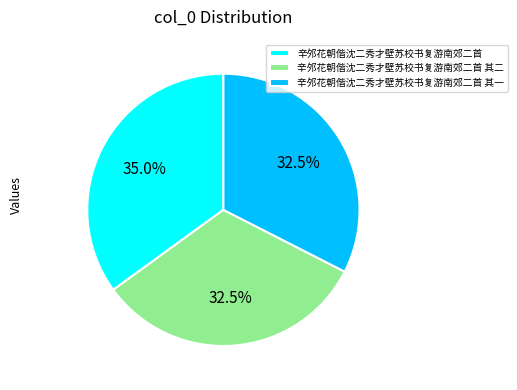

Is 辛邜花朝偕沈二秀才壁苏校书复游南郊二首 the majority of the pie?

No